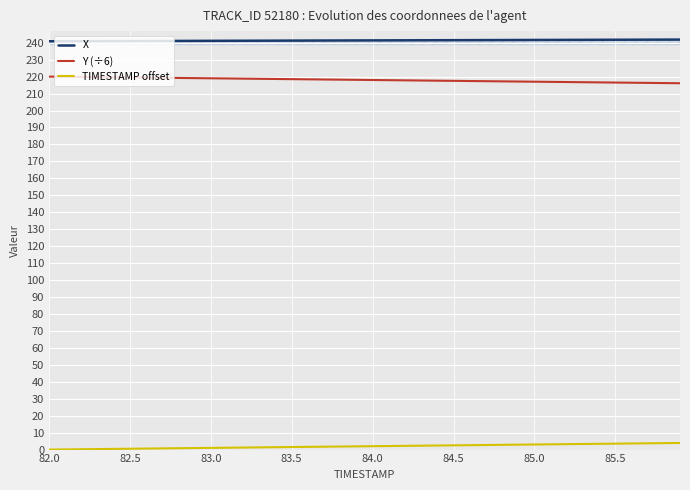

True or false: X and Y (÷6) cross at least once.

False